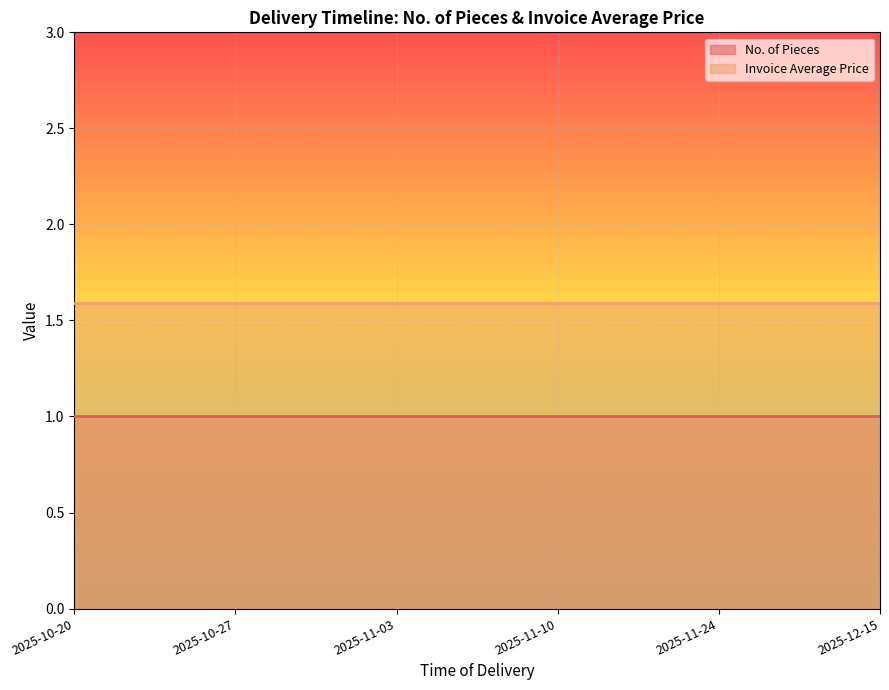

What is the label of the 4th point from the right?

2025-11-03